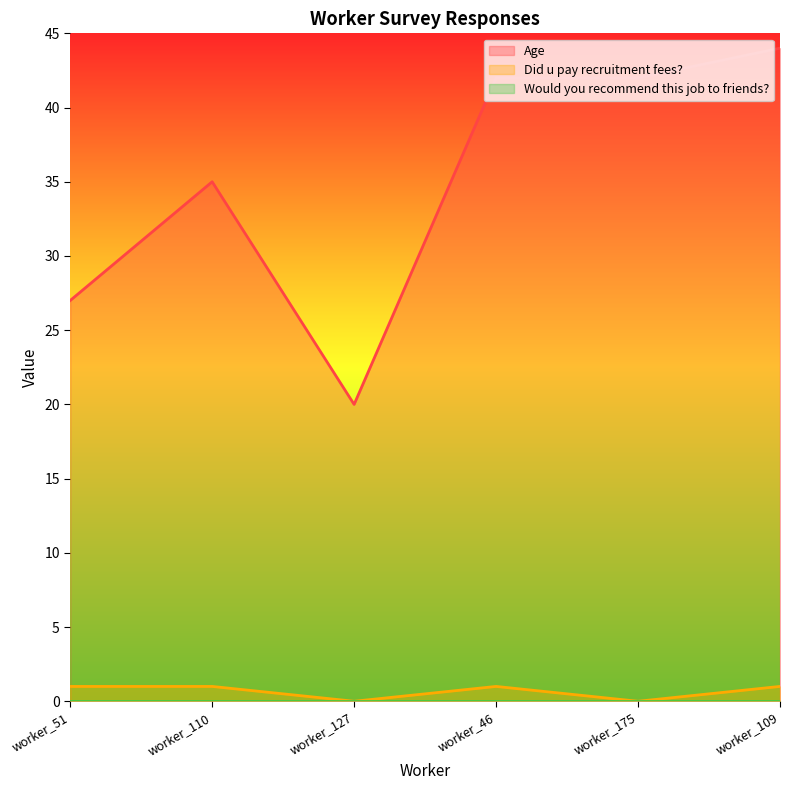

How many lines are shown in the chart?

3